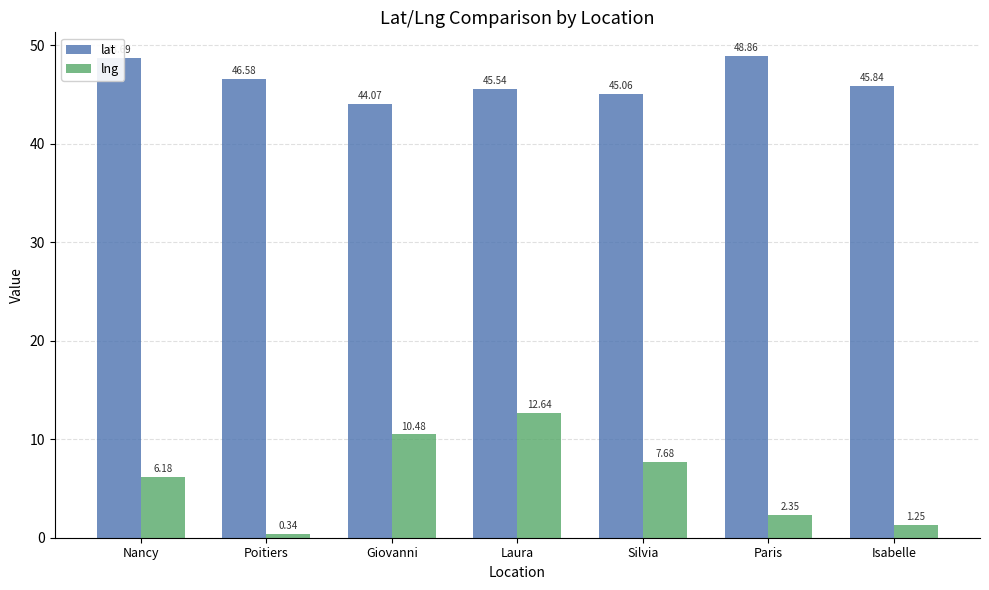

Where does the lat series first go above 45?

Nancy